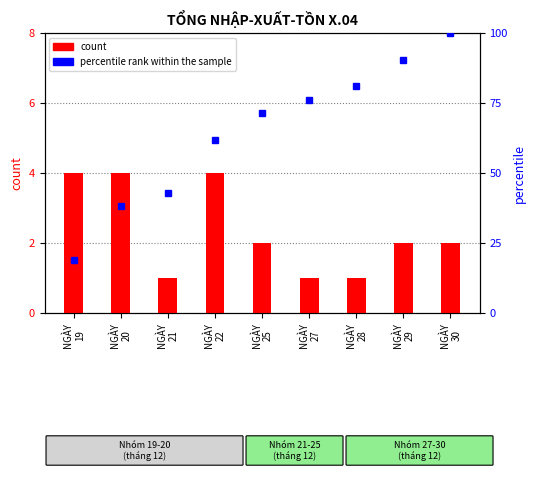

What is the difference between the second highest and minimum values in the count series?

3.0